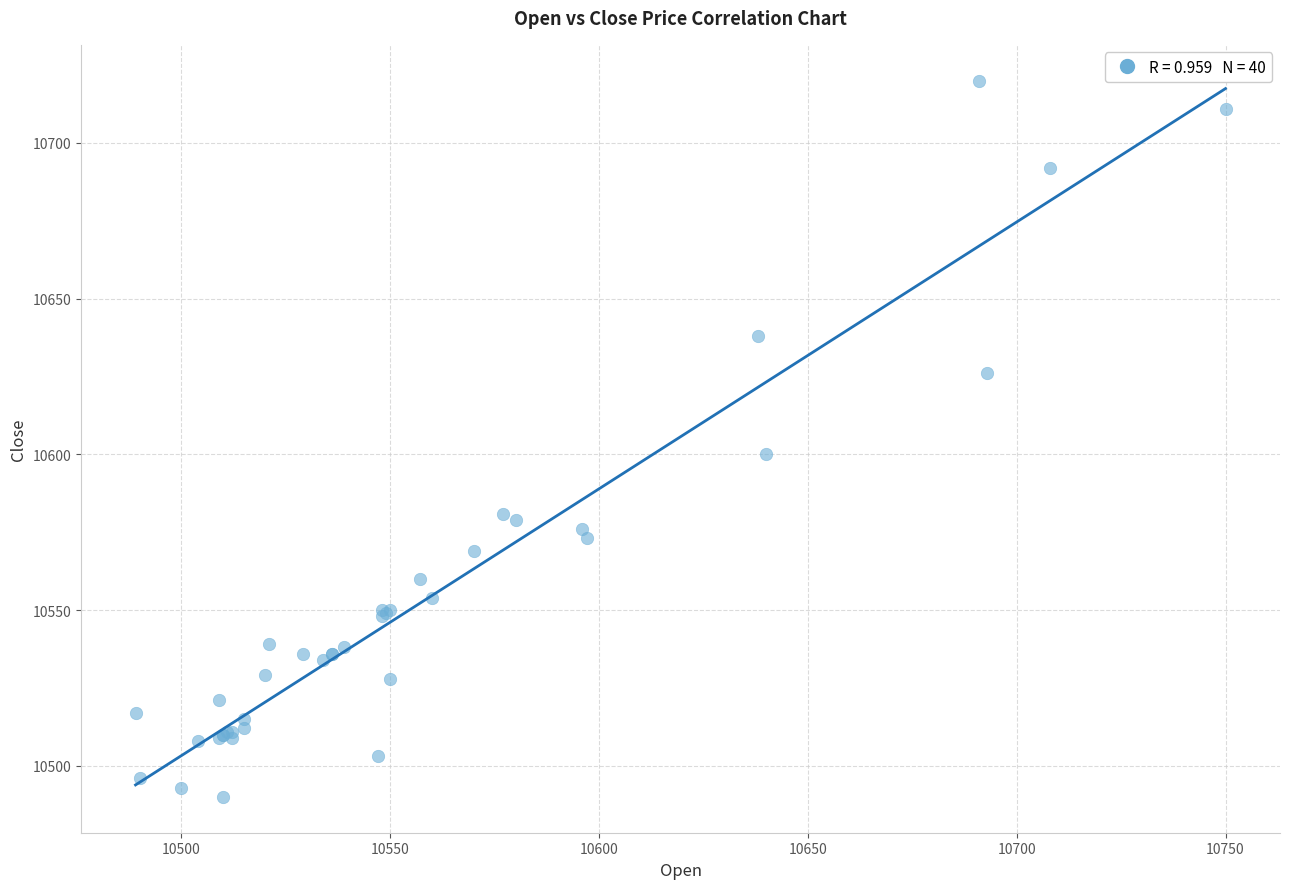

What Y value in the scatter plot is closest to 10605?

10600